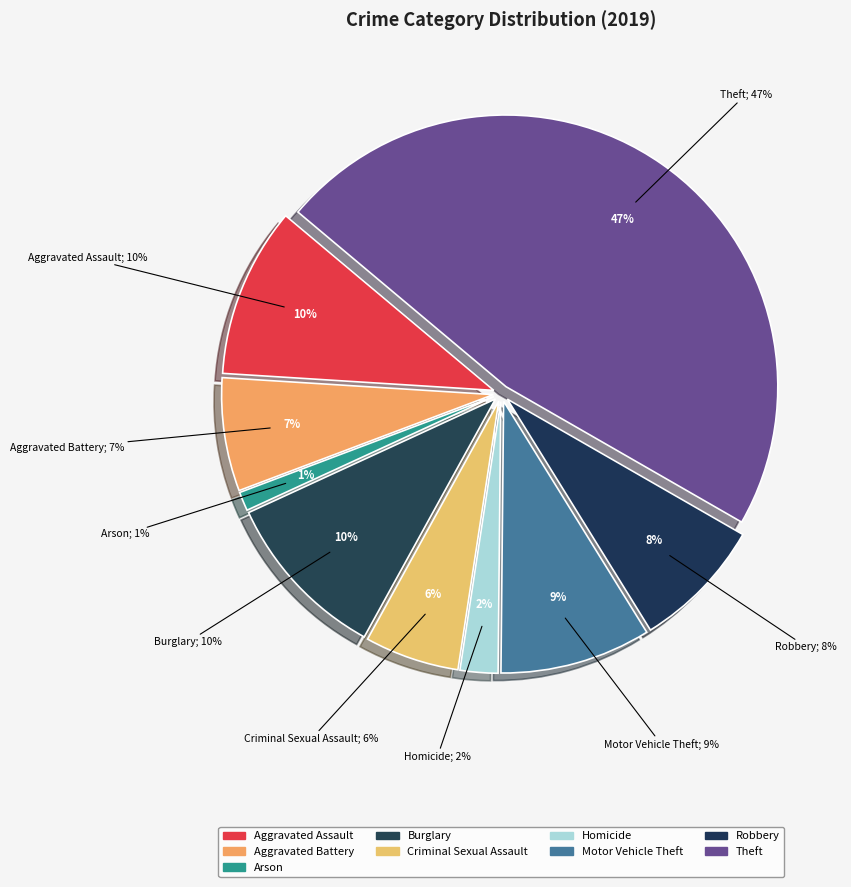

Count the number of slices in the pie.

9